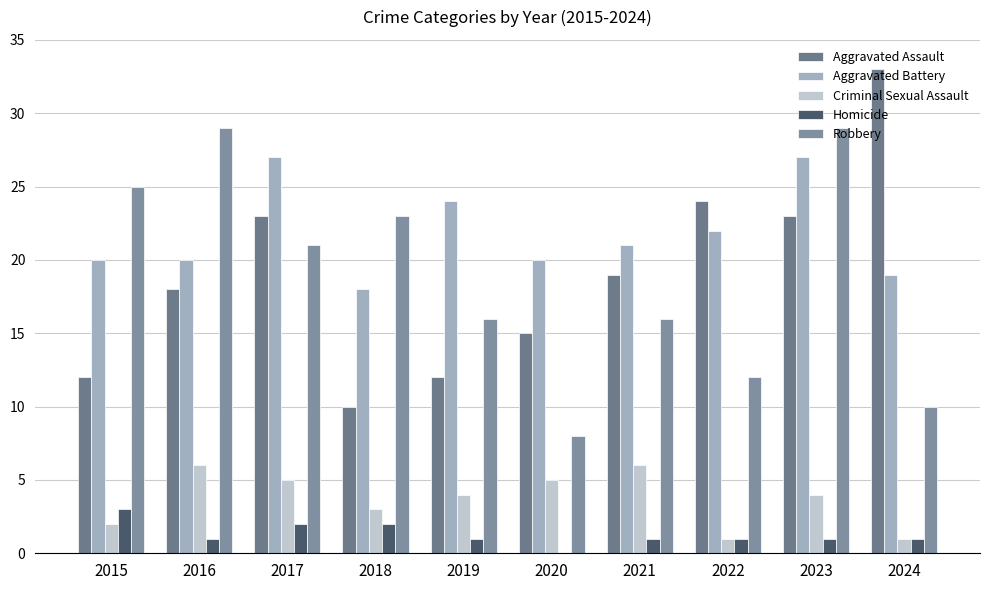

At which label does Robbery first exceed 21?

2015